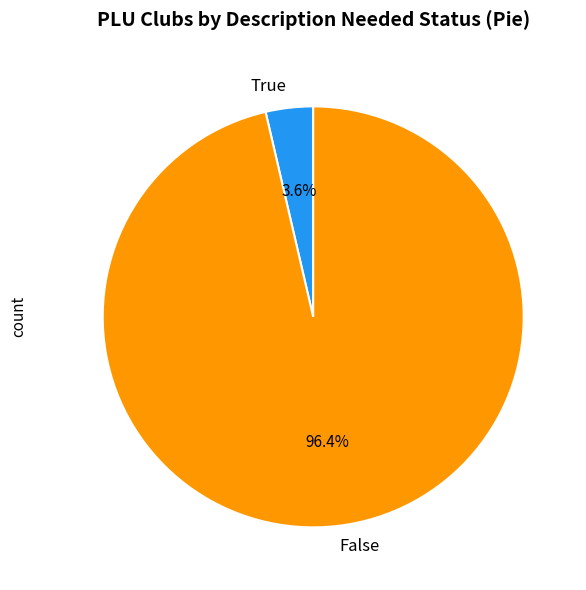

To the nearest percent, what is the difference between the False and True slice percentages?

93%